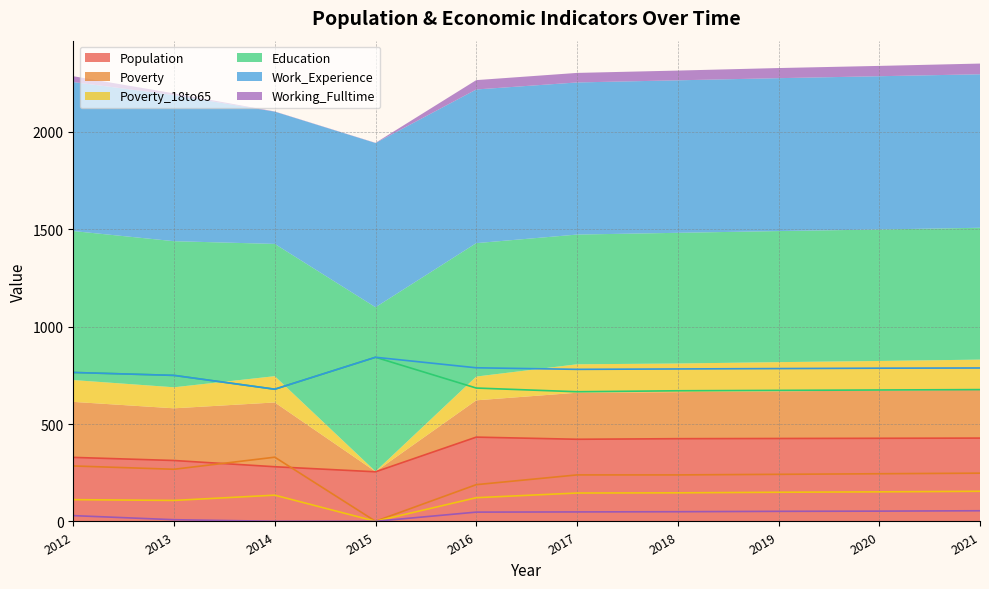

How many values in the Poverty_18to65 series are below 146?

5